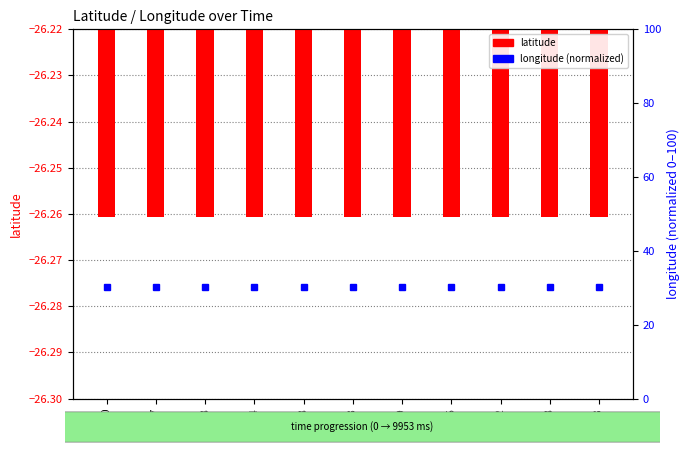

What is the greatest value displayed?

30.1